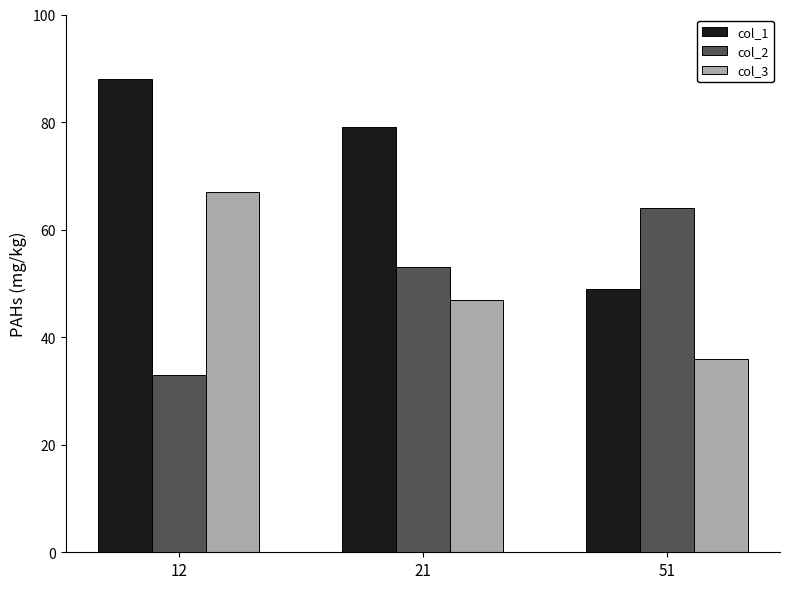

Is it true that col_1 equals 33 at 21?

False